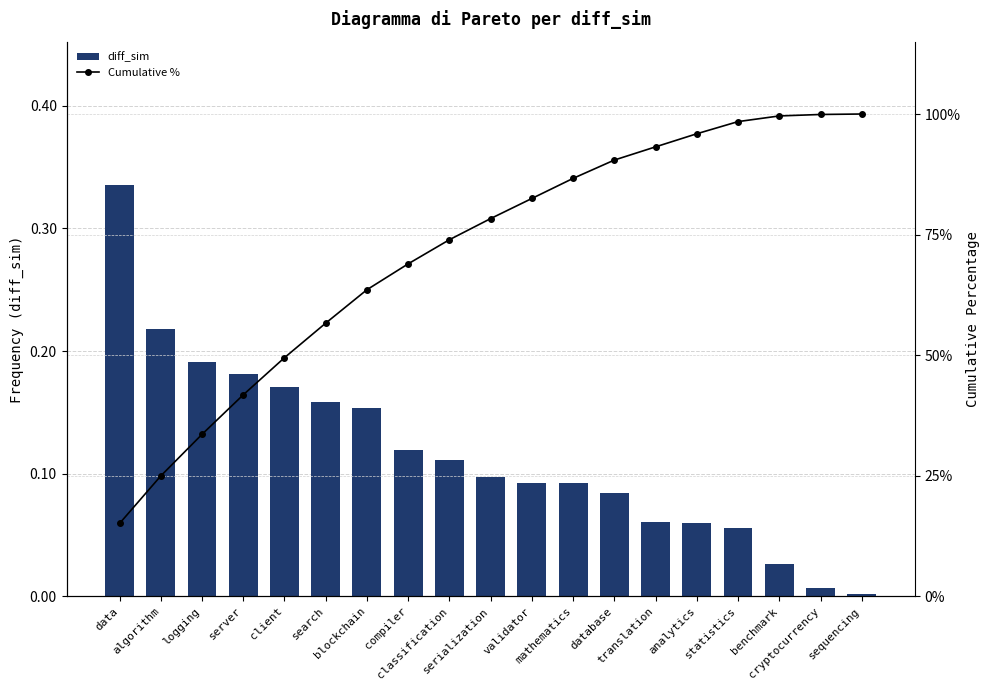

What is the maximum value shown in the chart?

100.0